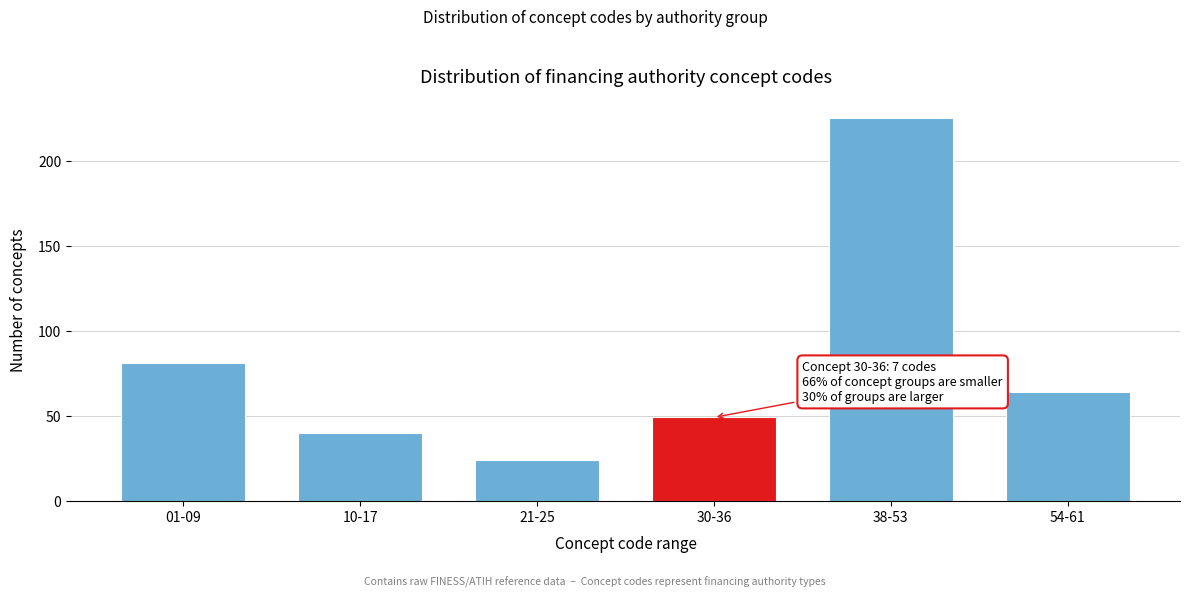

Reading right to left, list all the values displayed in this chart.

54-61=64	38-53=225	30-36=49	21-25=24	10-17=40	01-09=81